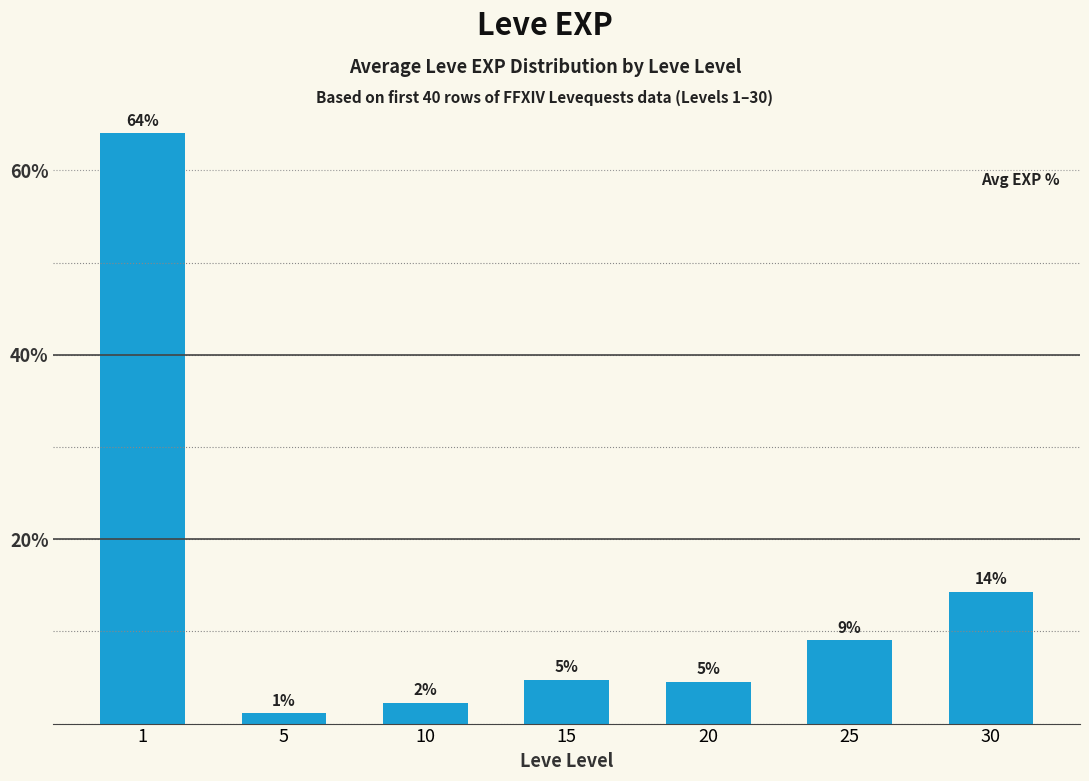

Does the chart contain any negative values?

No